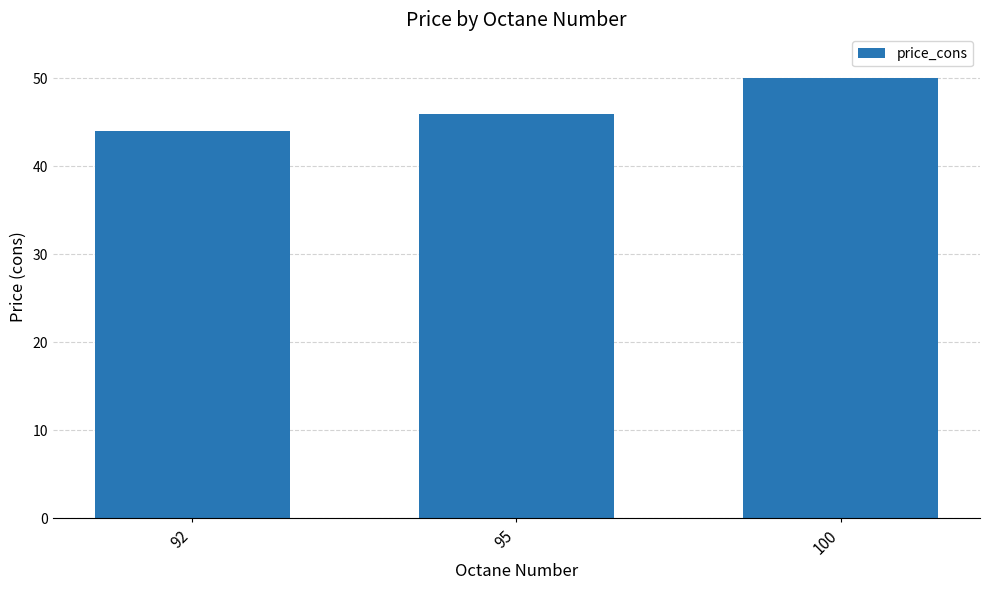

How many data points does each series have?

3